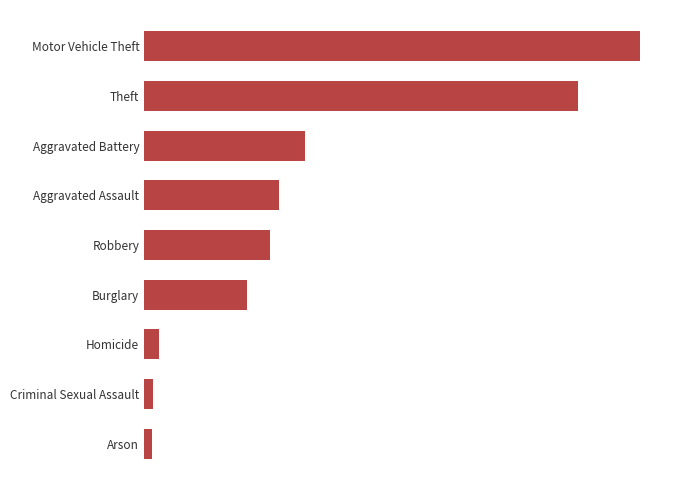

Where does the data first go above 83?

Aggravated Assault